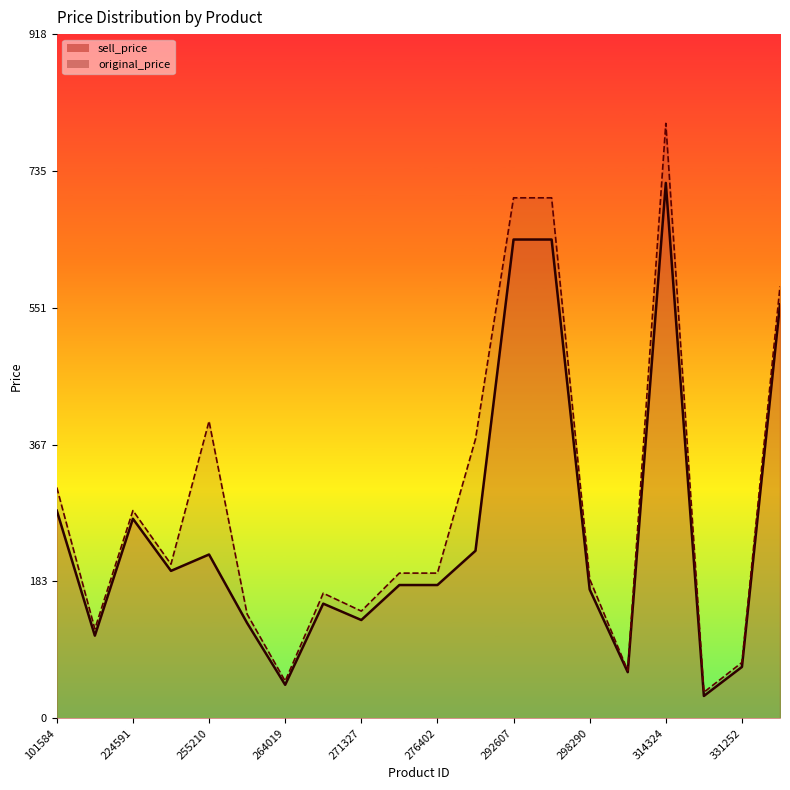

What is the difference between the sell_price values at 331252 and 335241?

487